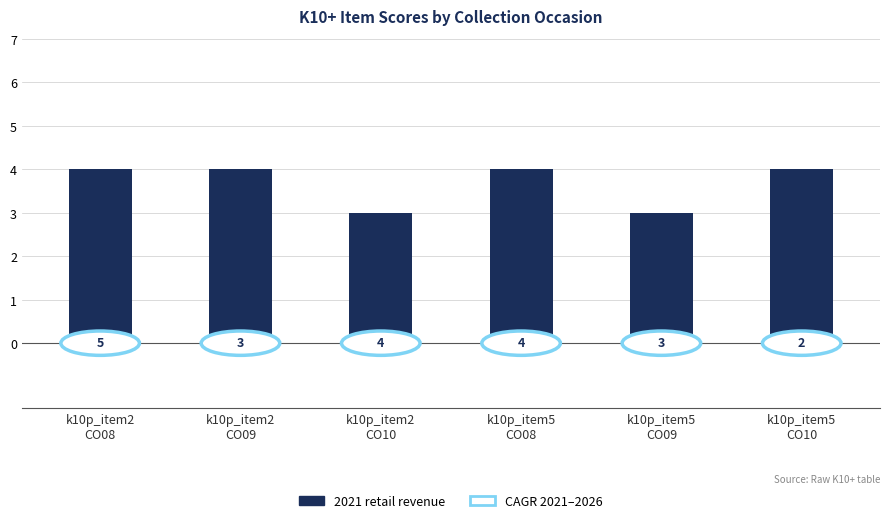

The chart shows a value of 6 at k10p_item2
CO09. True or false?

False